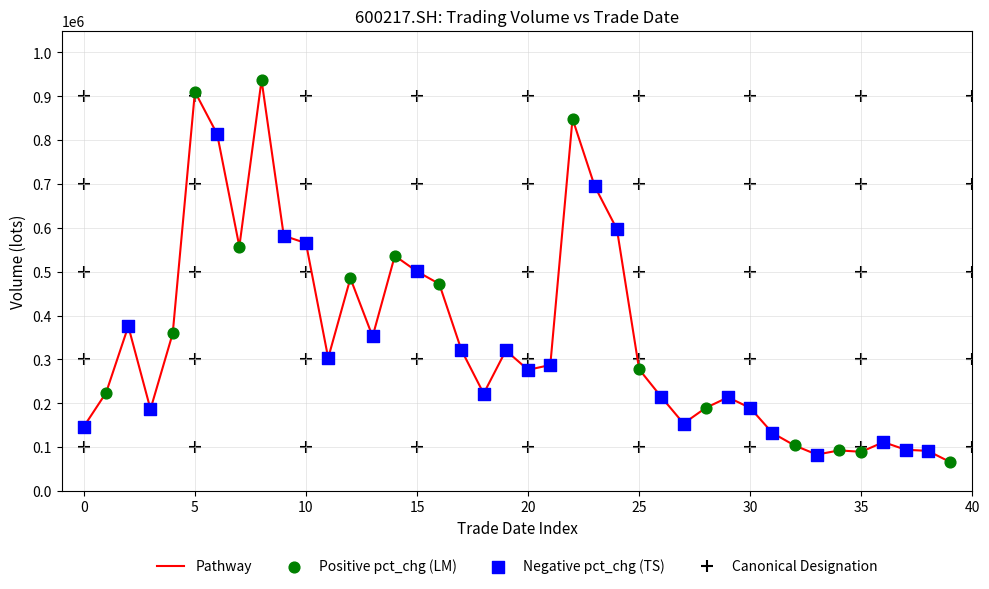

What is the maximum value shown in the chart?

936925.2